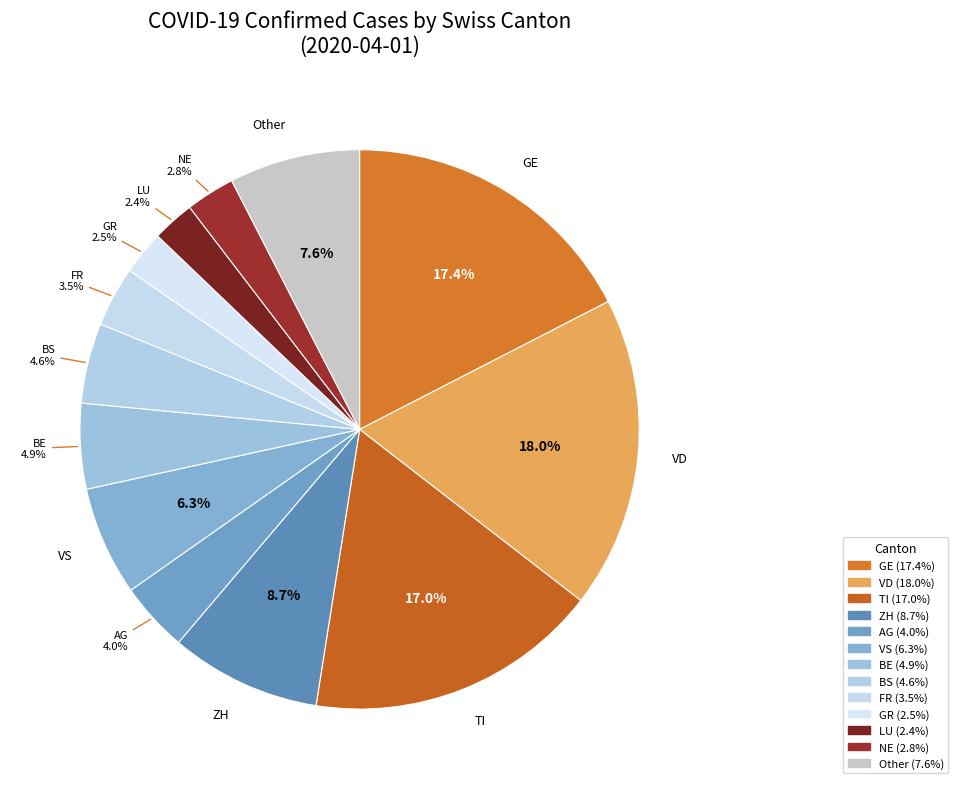

To the nearest percent, what is the difference between the largest and smallest slice percentages?

16%